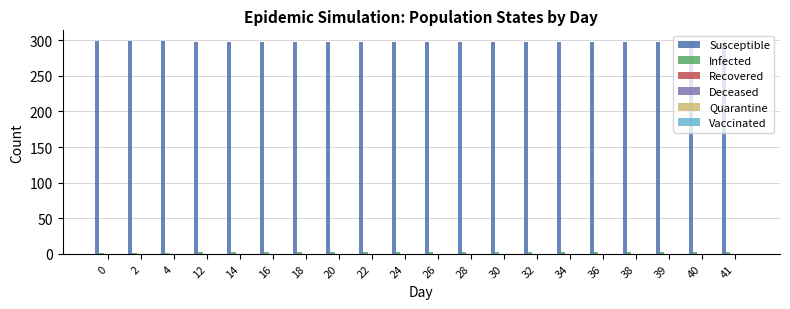

What is the average value of the Susceptible series?

297